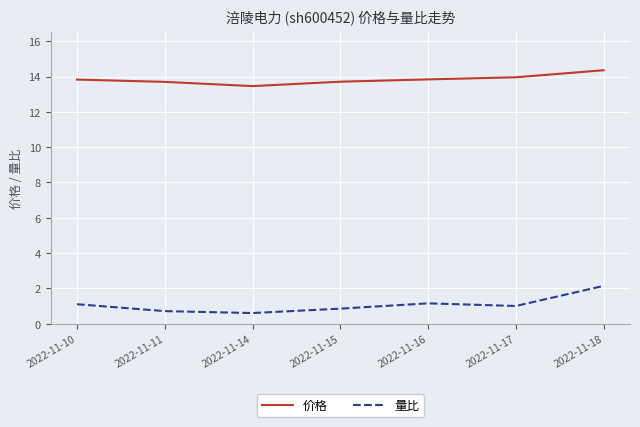

True or false: 量比 and 价格 cross at least once.

False